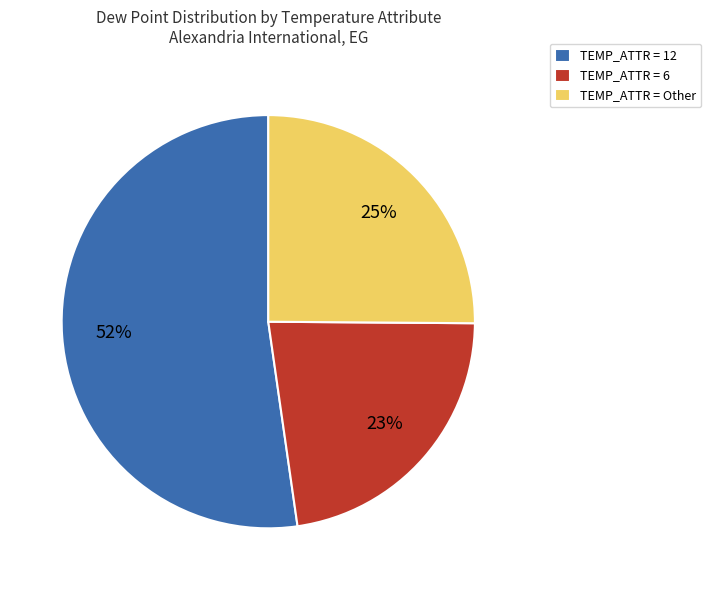

To the nearest percent, what is the average slice percentage?

33%